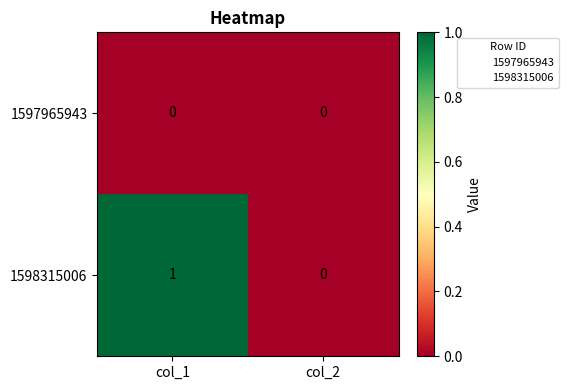

What is the greatest value displayed?

1